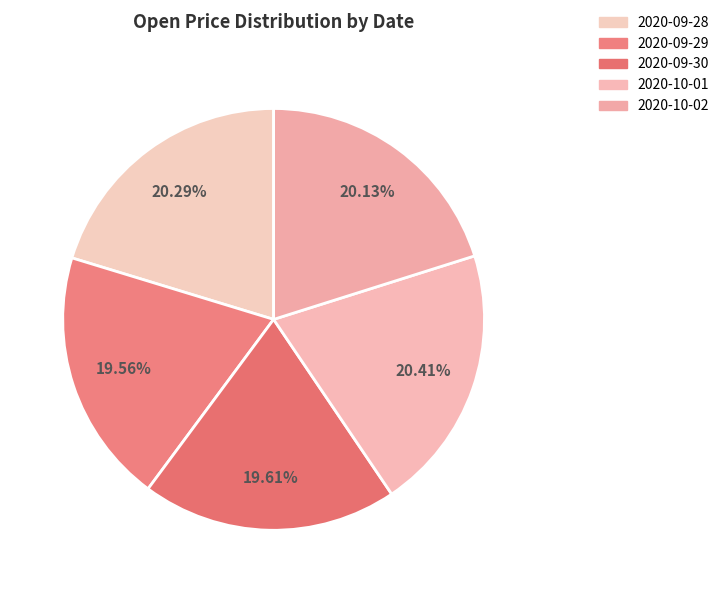

Which category has the biggest portion of the pie?

2020-10-01